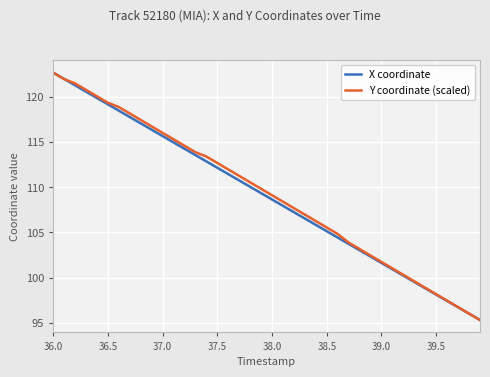

What is the greatest value displayed?

122.7